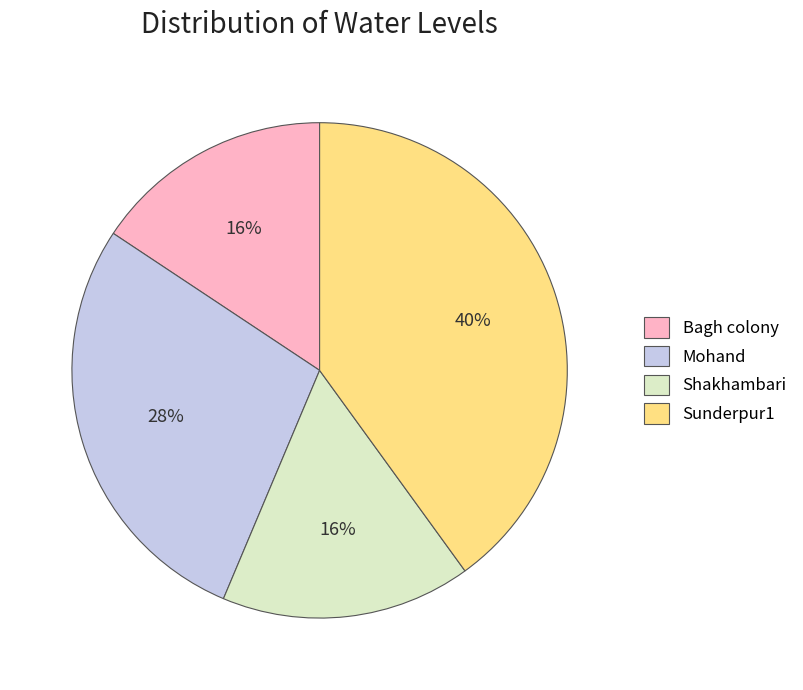

Which slice is the largest?

Sunderpur1